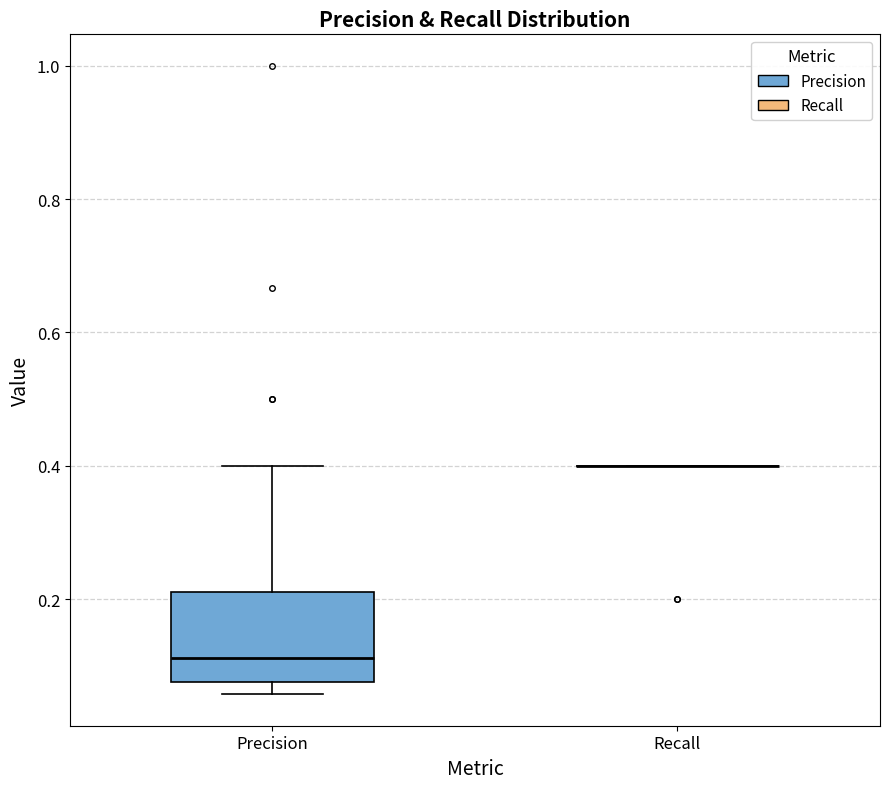

Reading left to right, transcribe this box plot: for each box, give where its median line is, the range the box spans, and where its two whiskers end, as read against the y-axis. The values are not printed on the chart, so give them approximately, as read against the axis.

Precision: median 0.12, box 0.08 to 0.22, whiskers 0.06 to 0.40
Recall: box collapsed to a line at 0.40, whiskers 0.40 to 0.40